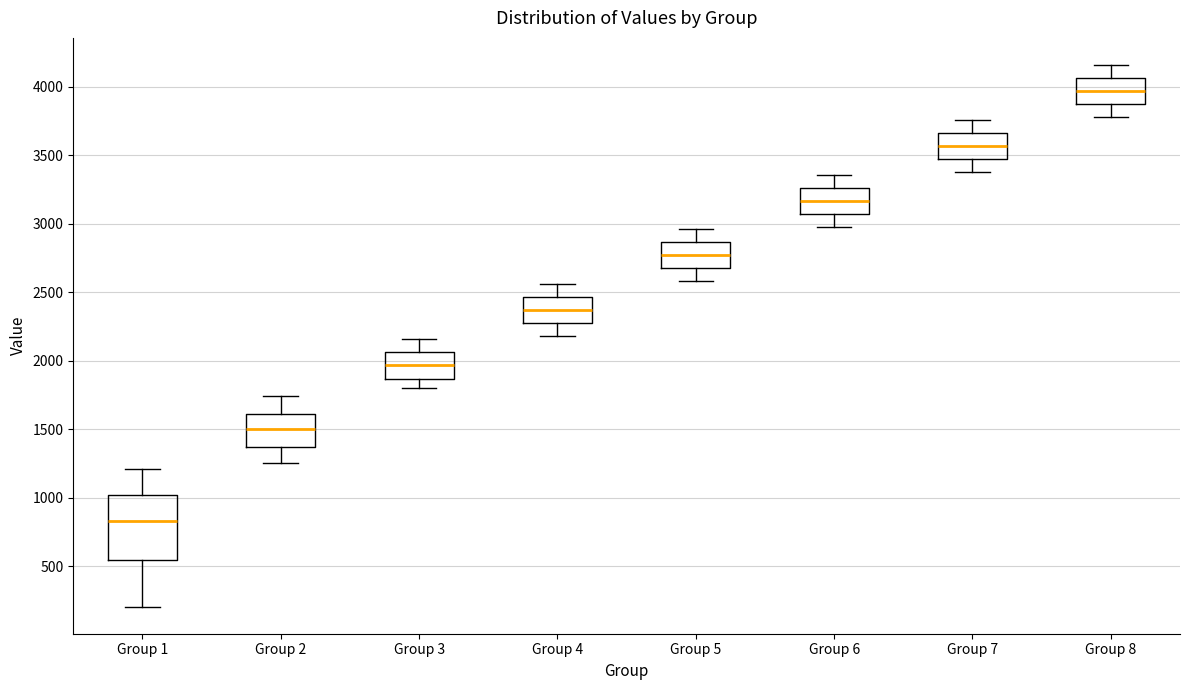

Which box is the tallest, from its lower edge to its upper edge?

Group 1